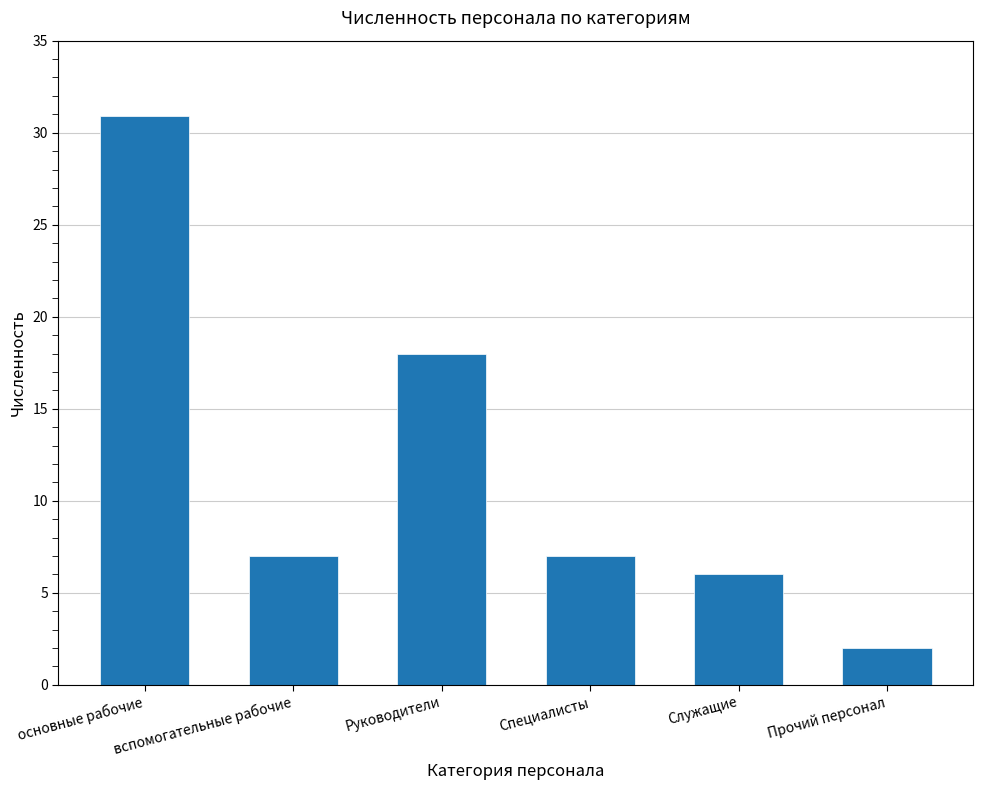

The chart shows a value of 9.2 at Руководители. True or false?

False